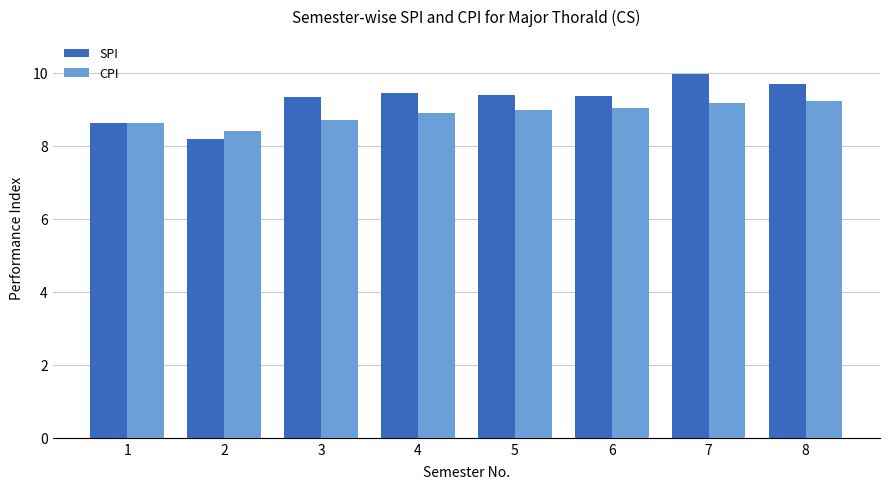

What is the difference between the maximum and minimum values in the CPI series?

0.8